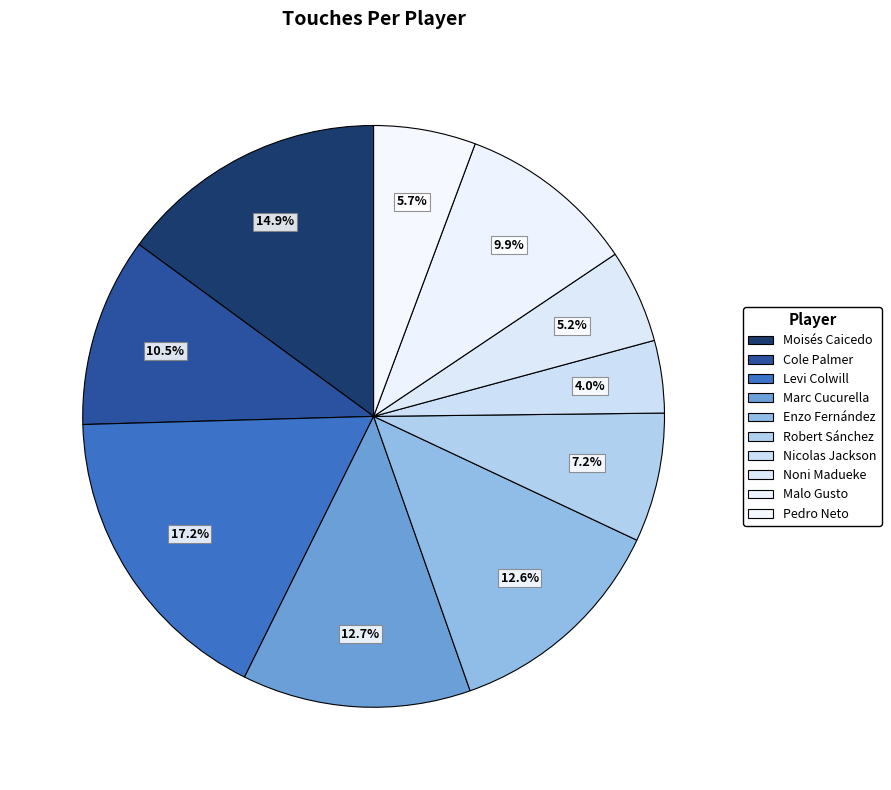

To the nearest percent, what percentage of the pie is Moisés Caicedo?

15%